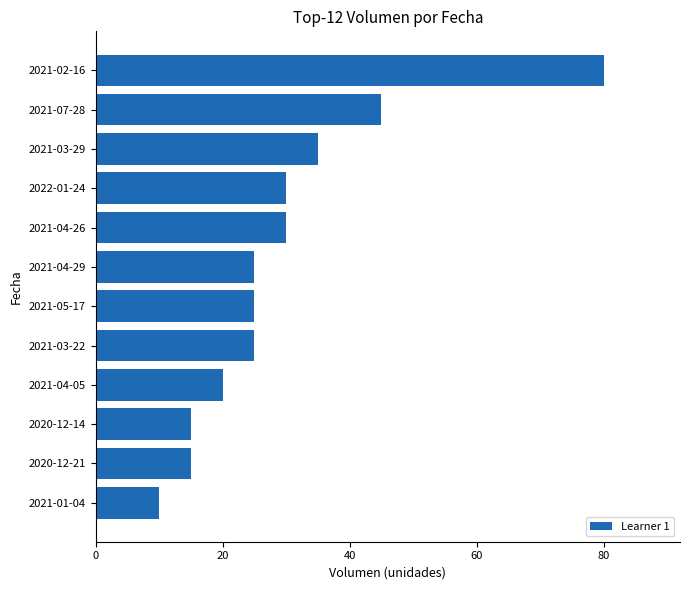

What is the ratio of the value at 2021-07-28 to the value at 2021-03-29?

1.3